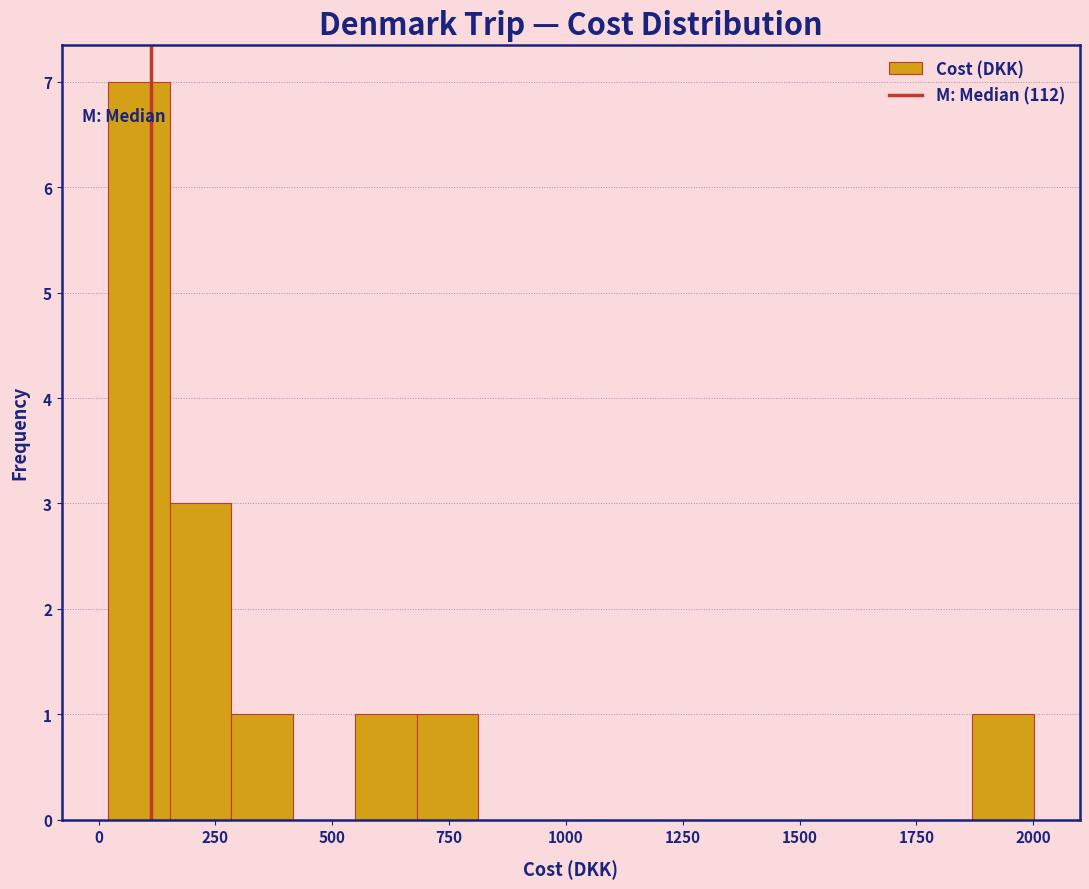

Around what value on the x-axis is the tallest bar? Give the approximate position of its centre, as read against the axis.

100